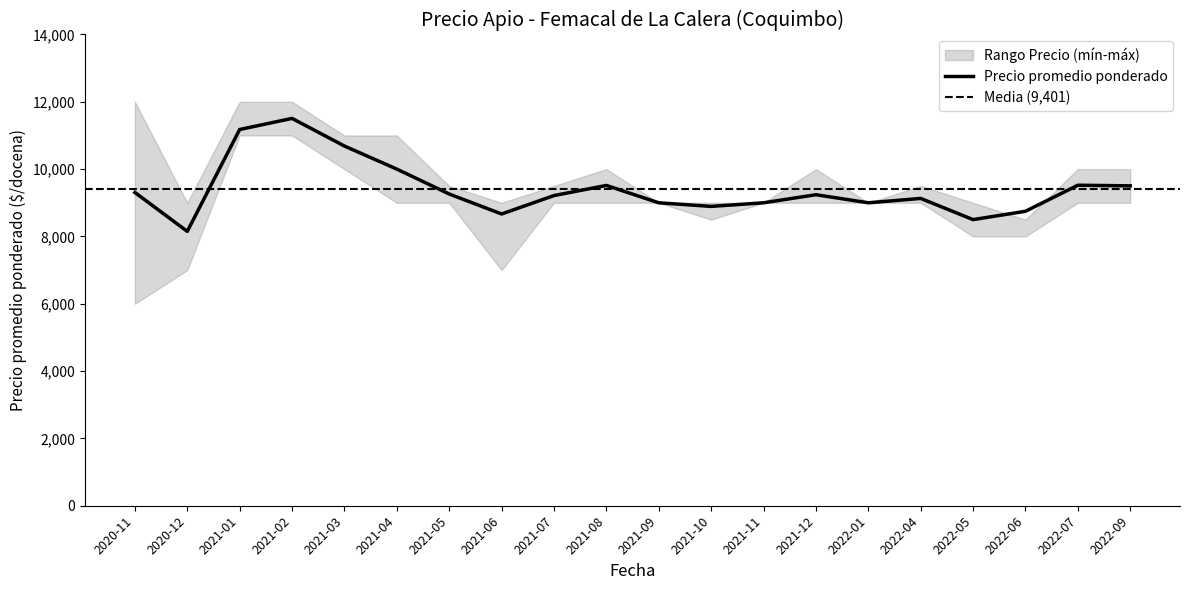

True or false: Precio máximo and Precio mínimo cross at least once.

False